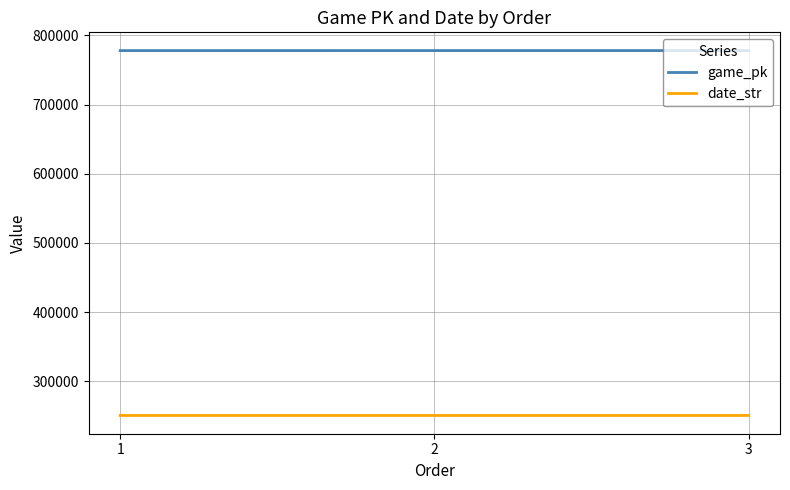

Is the value of game_pk at 2 greater than the value of date_str at 1?

Yes